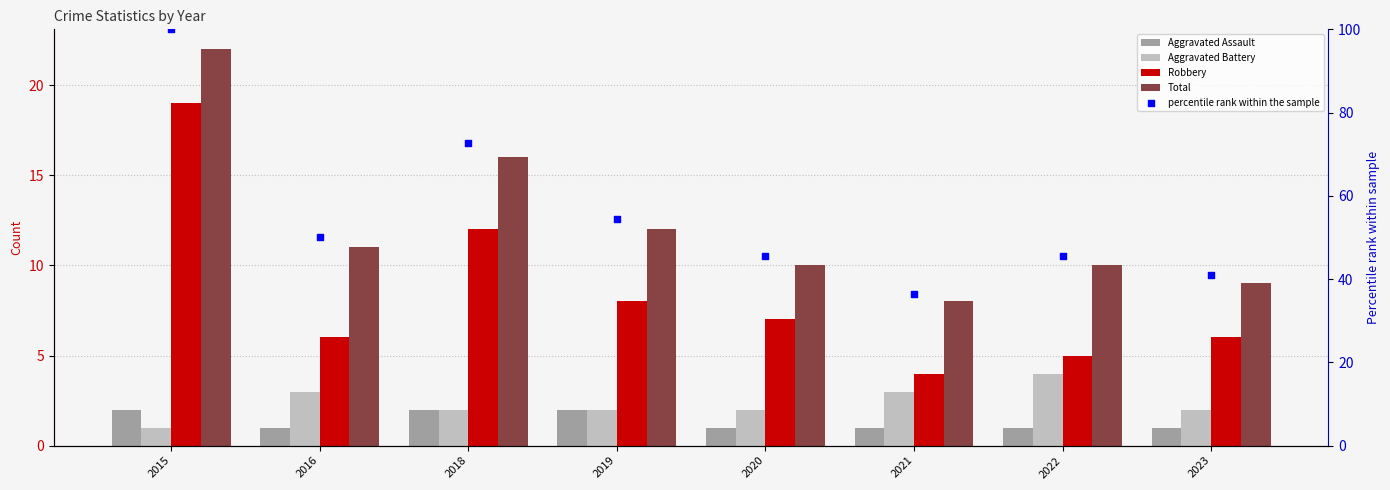

Is the value of Total at 2021 greater than the value of percentile rank within the sample at 2015?

No